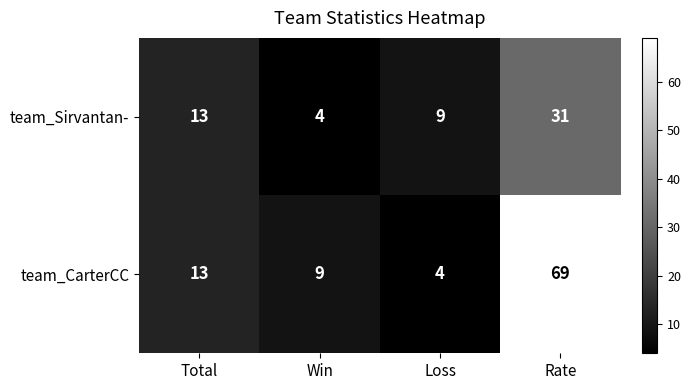

What is the minimum value shown in the chart?

4